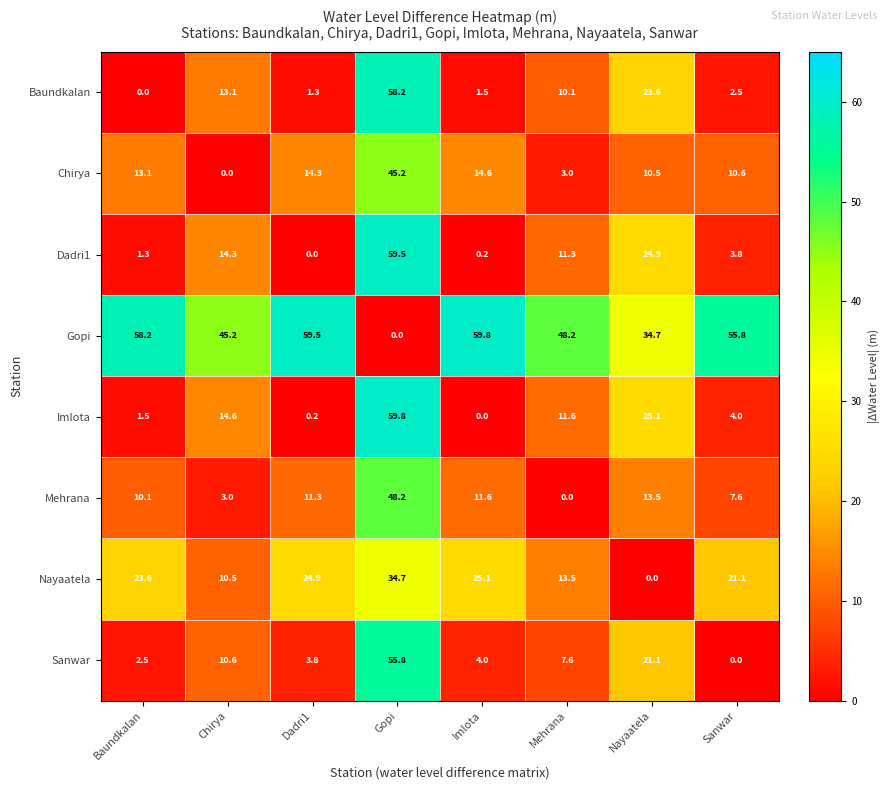

What is the spread (max minus min) of values at Chirya?

45.2